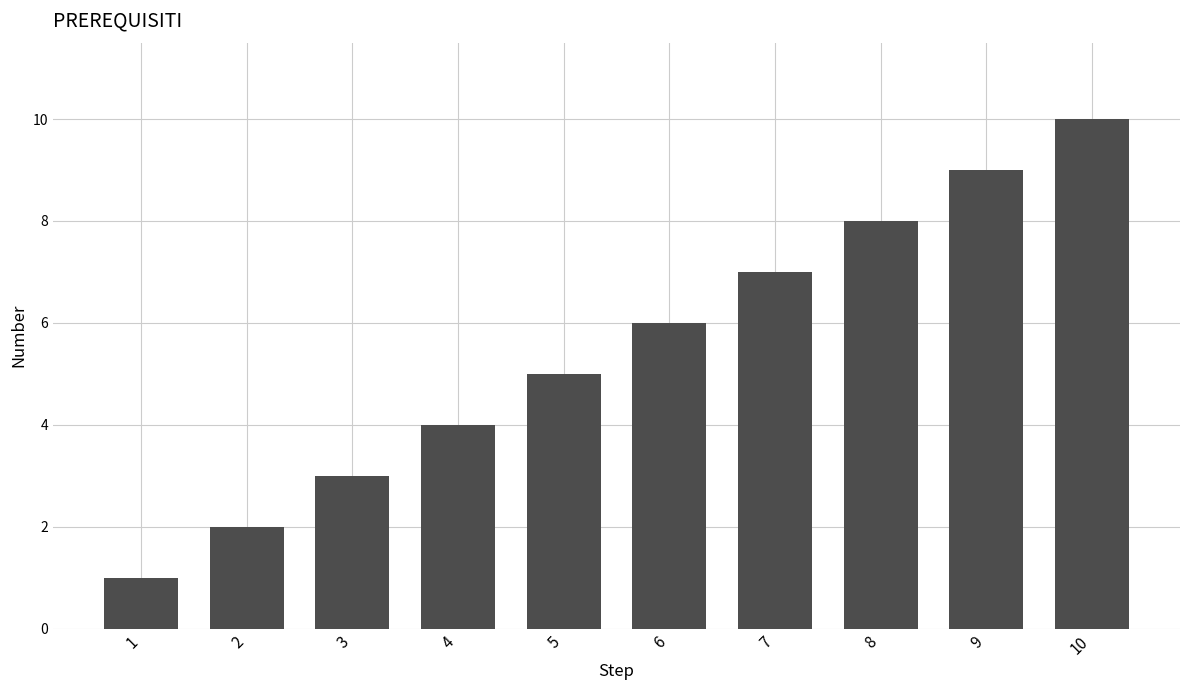

Reading right to left, extract all data points from this chart.

10=10	9=9	8=8	7=7	6=6	5=5	4=4	3=3	2=2	1=1